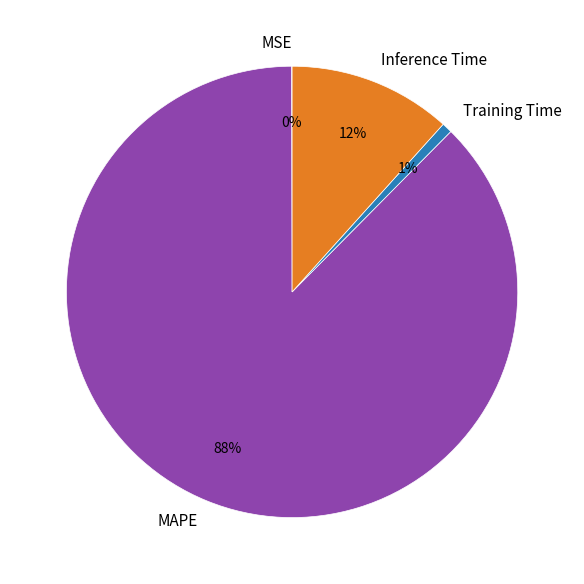

Between Inference Time and Training Time, which is larger?

Inference Time